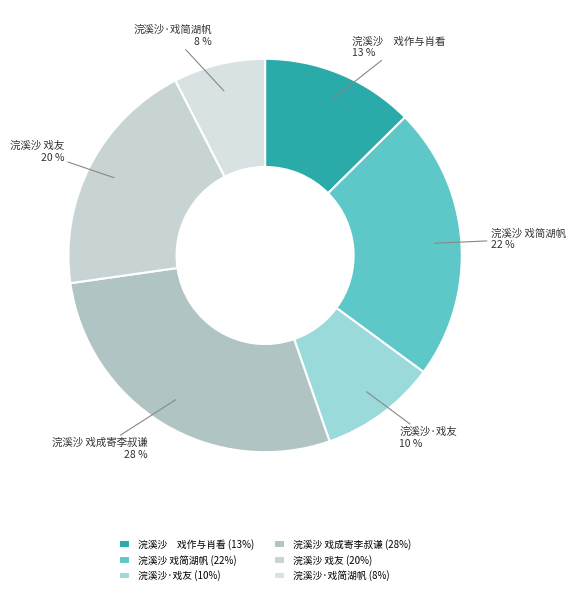

Does any single category account for the majority?

No